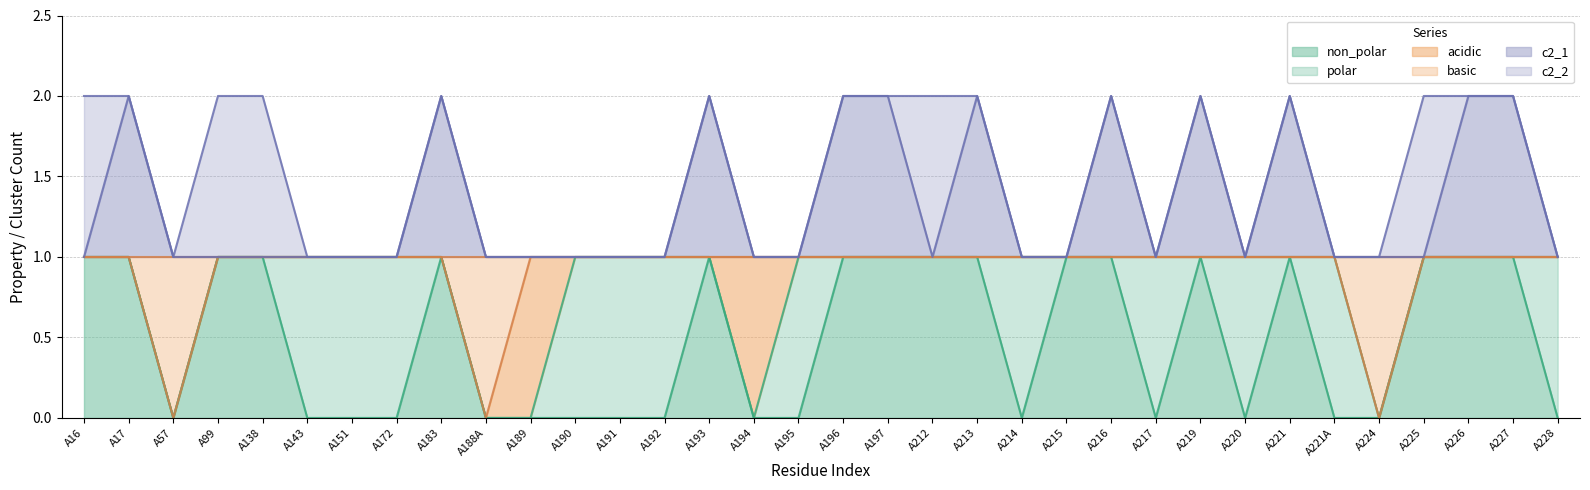

Which series has the largest range (max minus min)?

non_polar